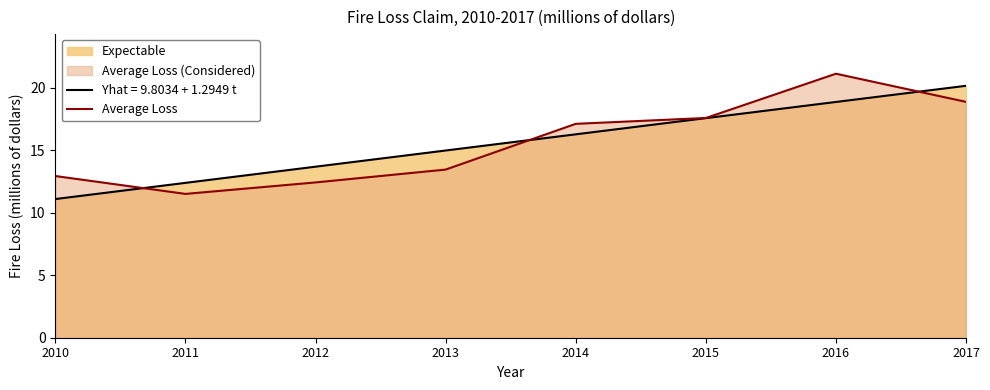

What is the change in value from 2012 to 2015?

+5.2